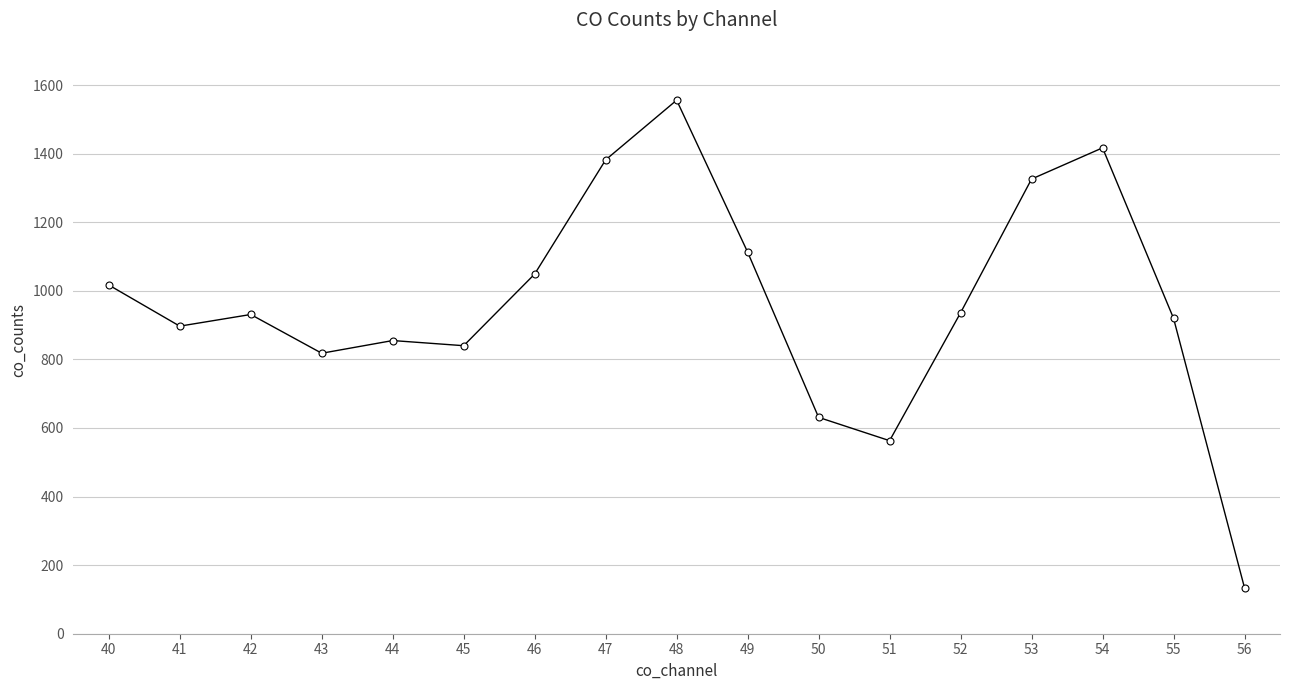

Approximately how many times larger is the value at 52 compared to 50?

1.5